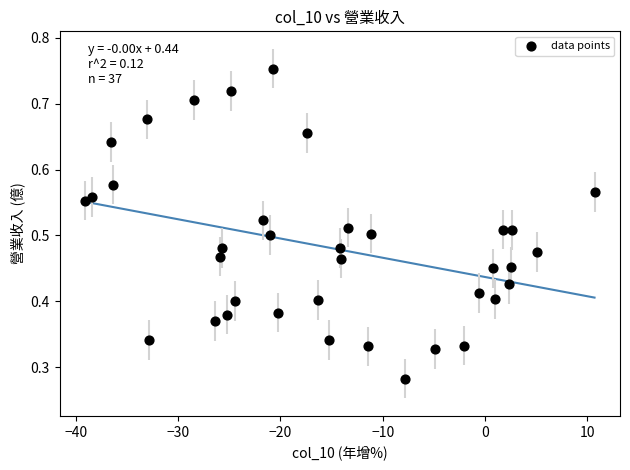

What is the range of X values (max minus min)?

49.8